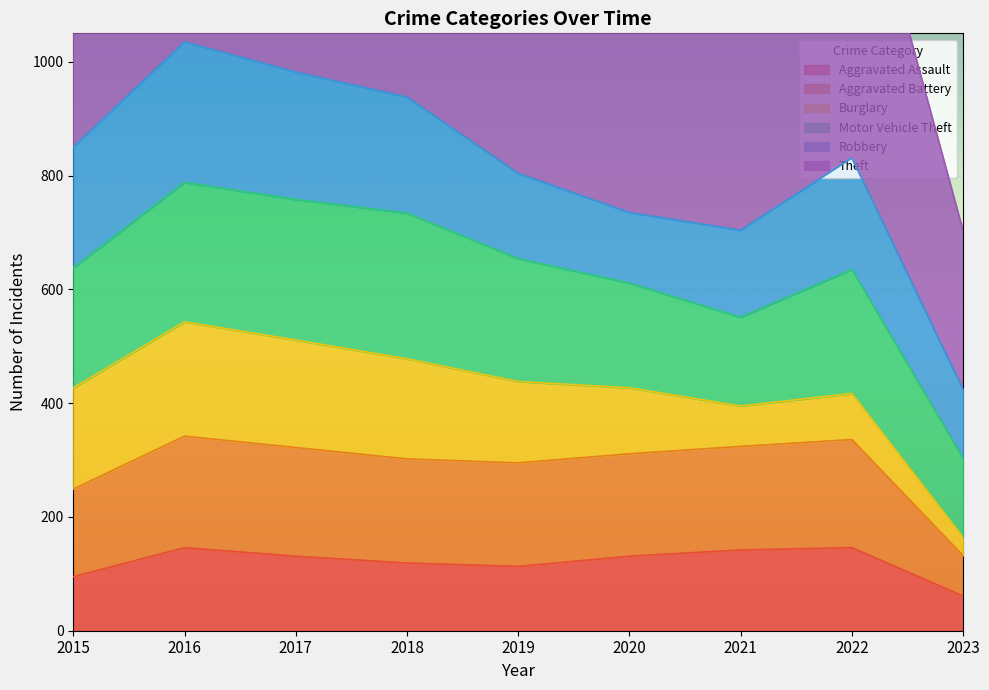

True or false: Aggravated Battery and Theft cross at least once.

False